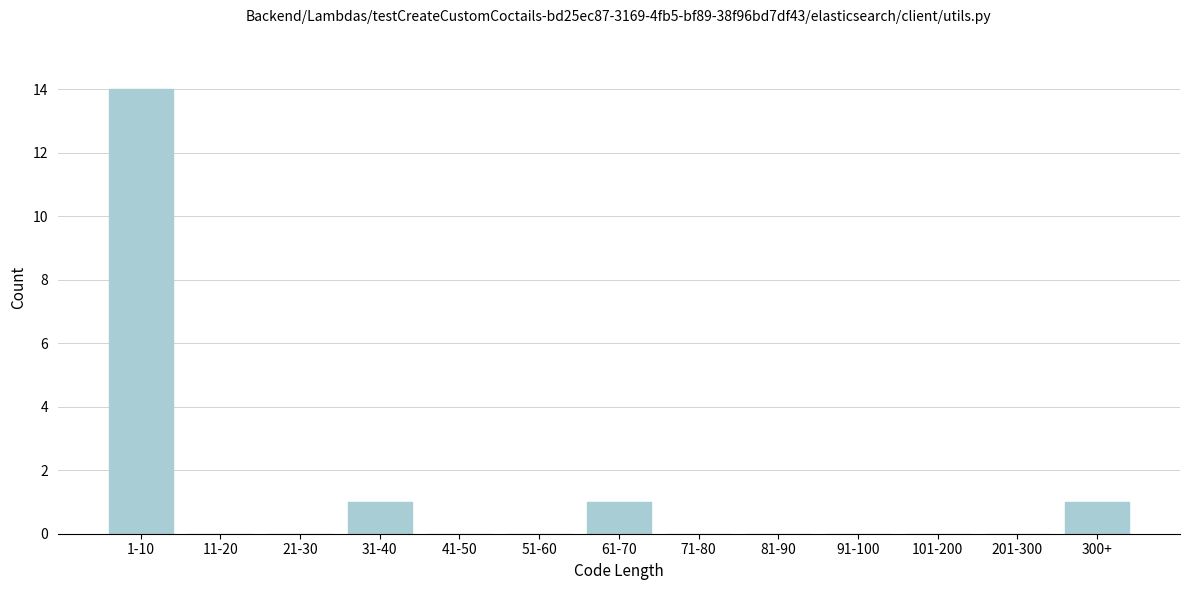

Reading right to left, what are all the values shown in this chart?

300+=1	201-300=0	101-200=0	91-100=0	81-90=0	71-80=0	61-70=1	51-60=0	41-50=0	31-40=1	21-30=0	11-20=0	1-10=14